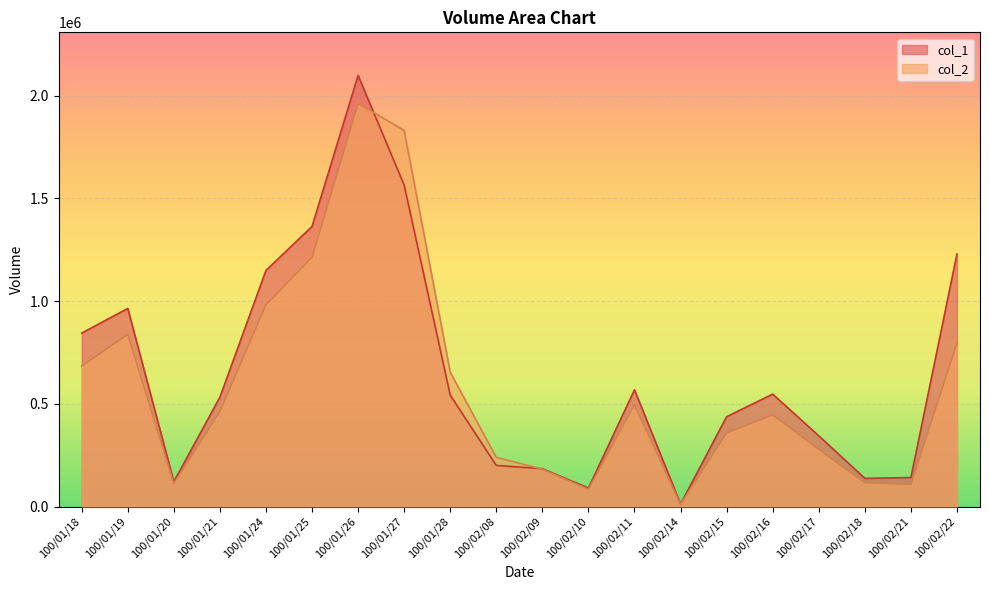

The value of col_1 at 100/02/17 is 512368. True or false?

False